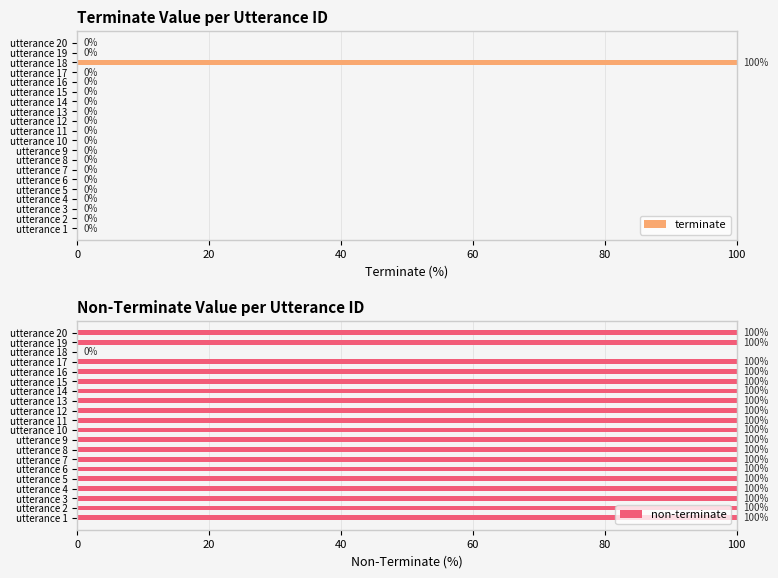

Which series has the largest total across all categories?

non-terminate